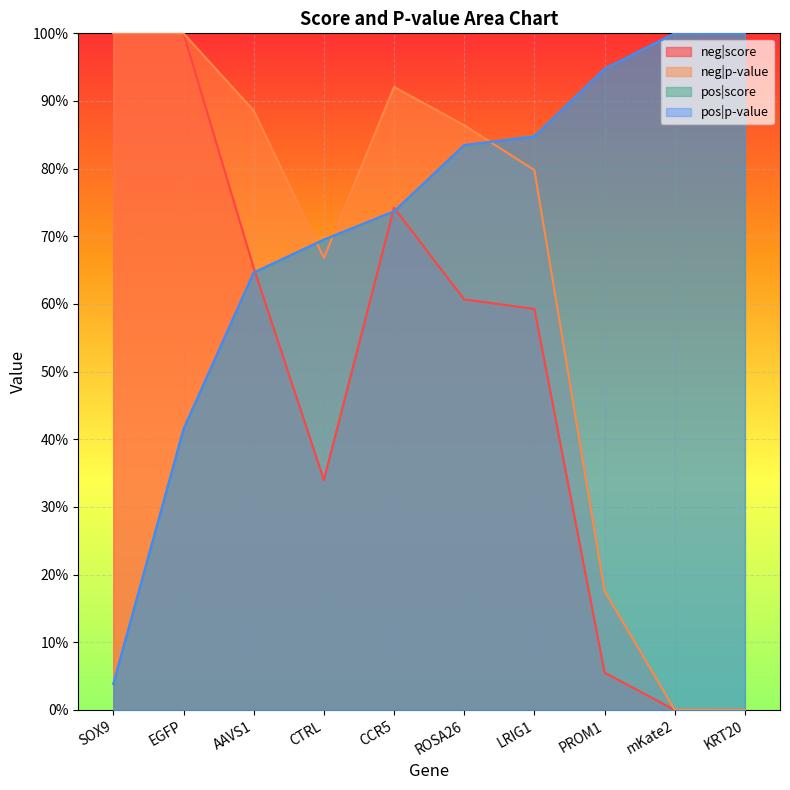

Where is neg|score nearest to the value 0?

KRT20